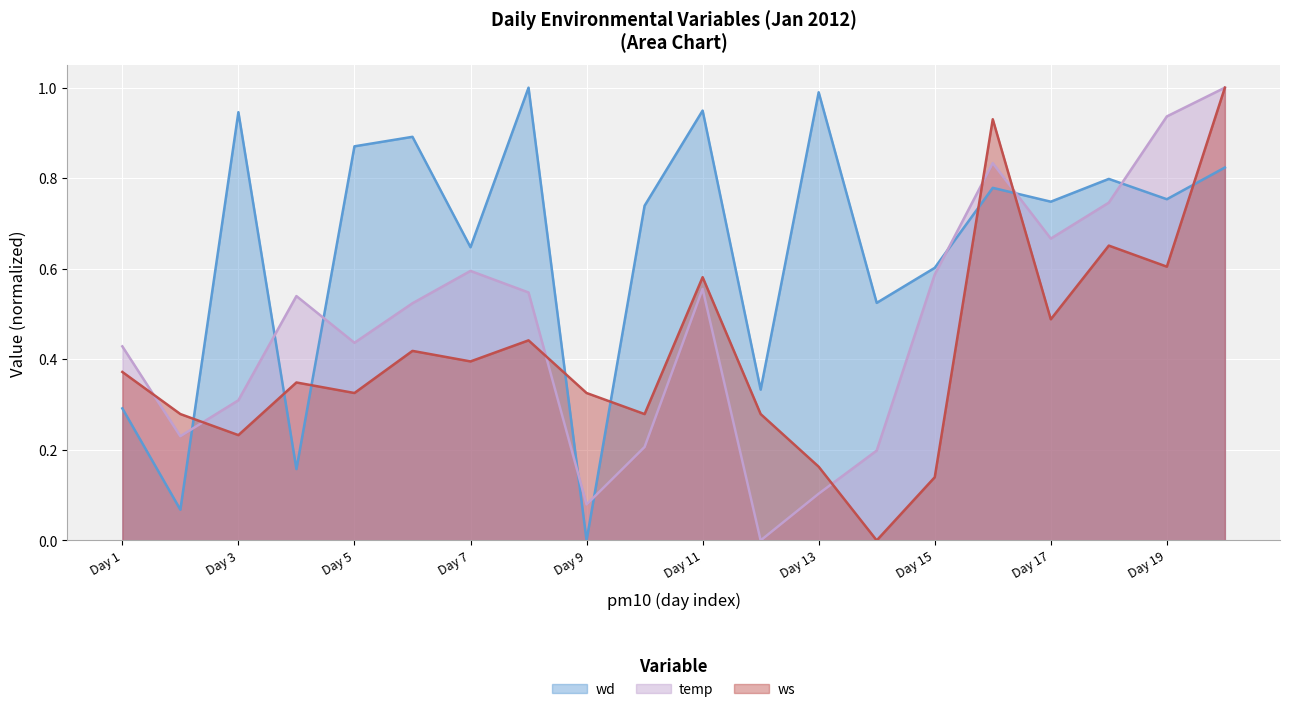

How many intersections are there between ws and wd?

8